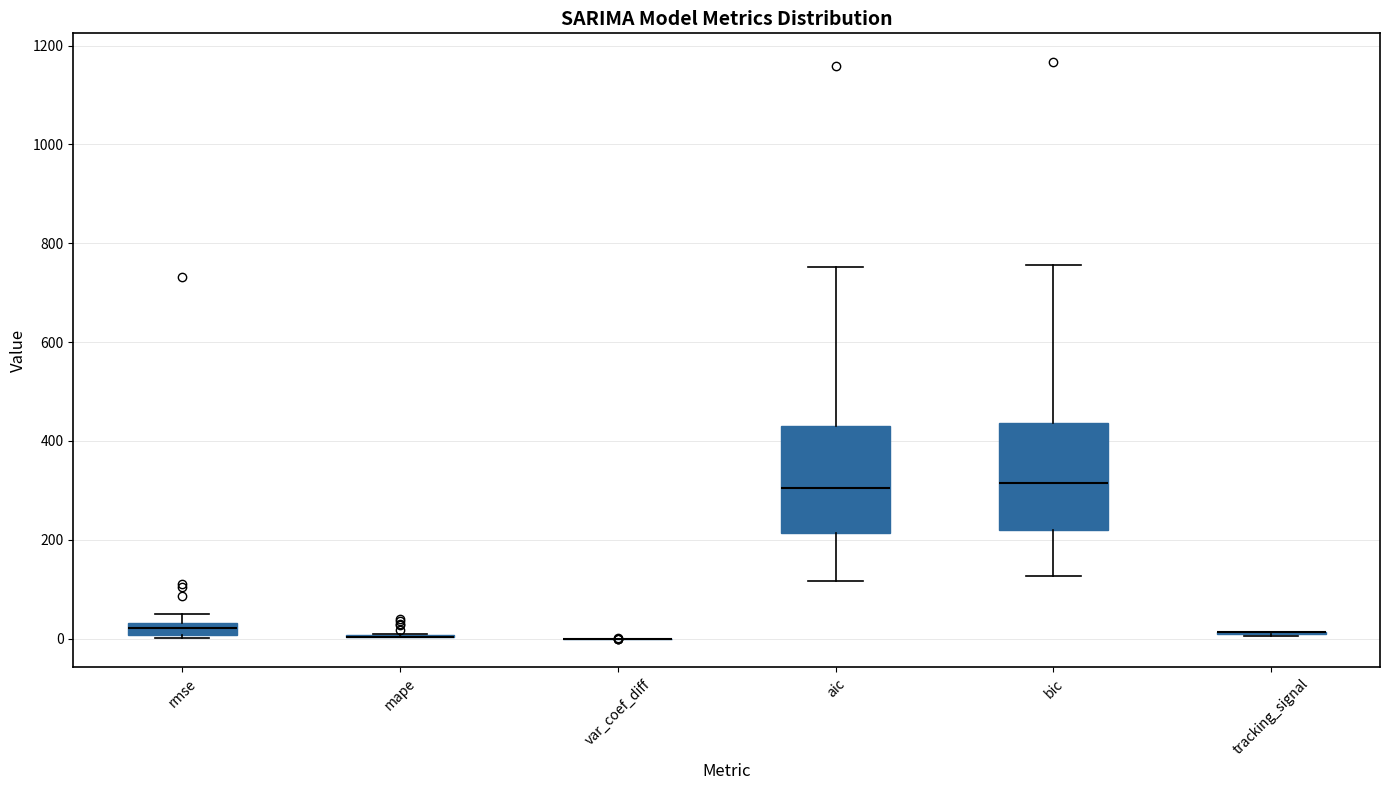

Where is the lower edge of the box for bic on the y-axis? The values are not printed on the chart, so give them approximately, as read against the axis.

220